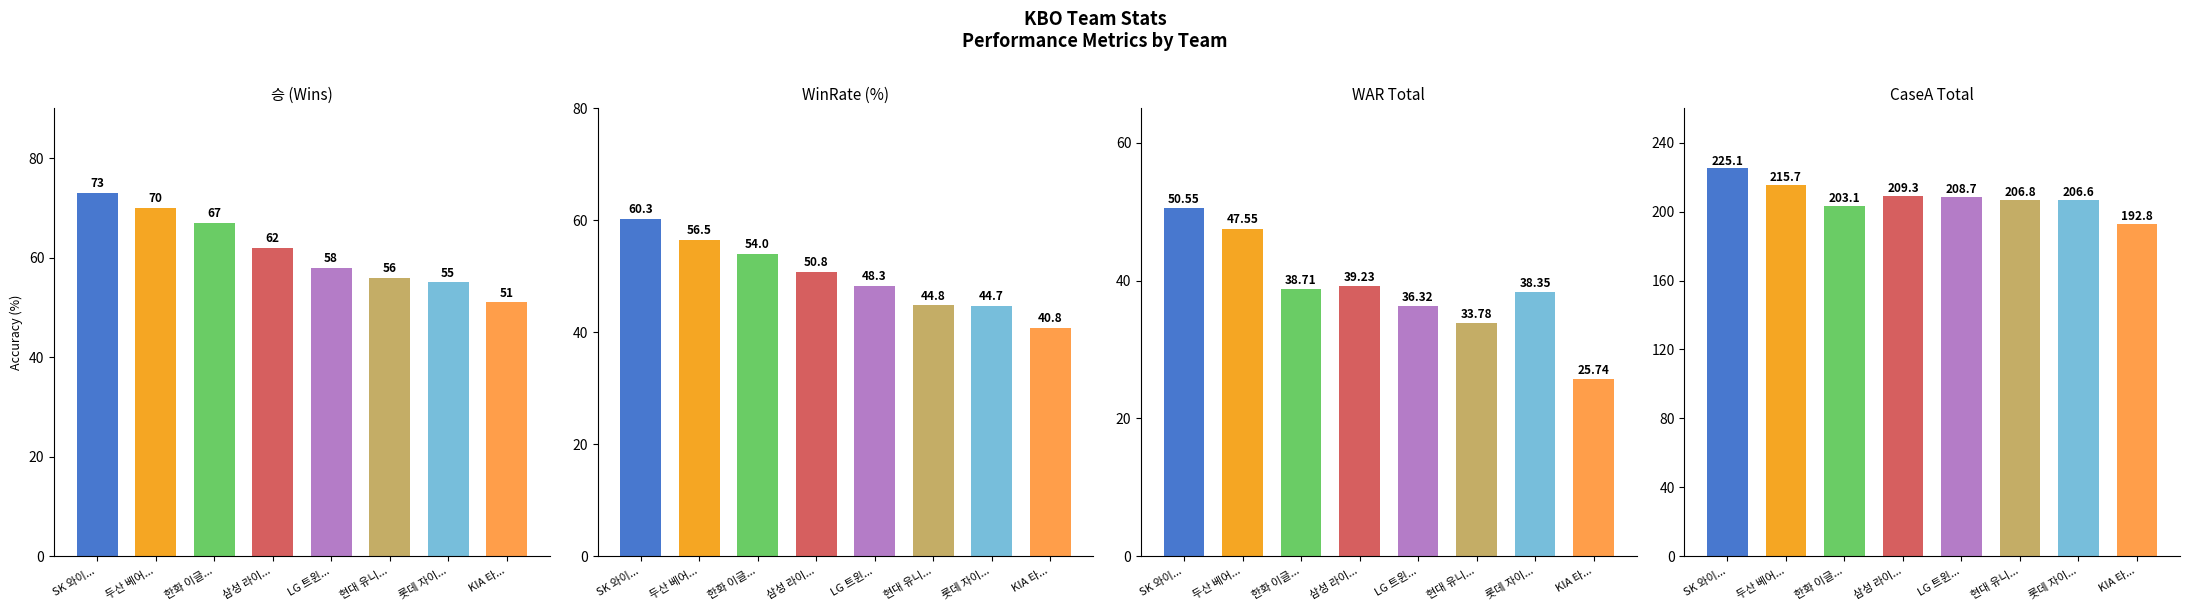

True or false: 패 has a value of 26.5 at SK 와이번스.

False